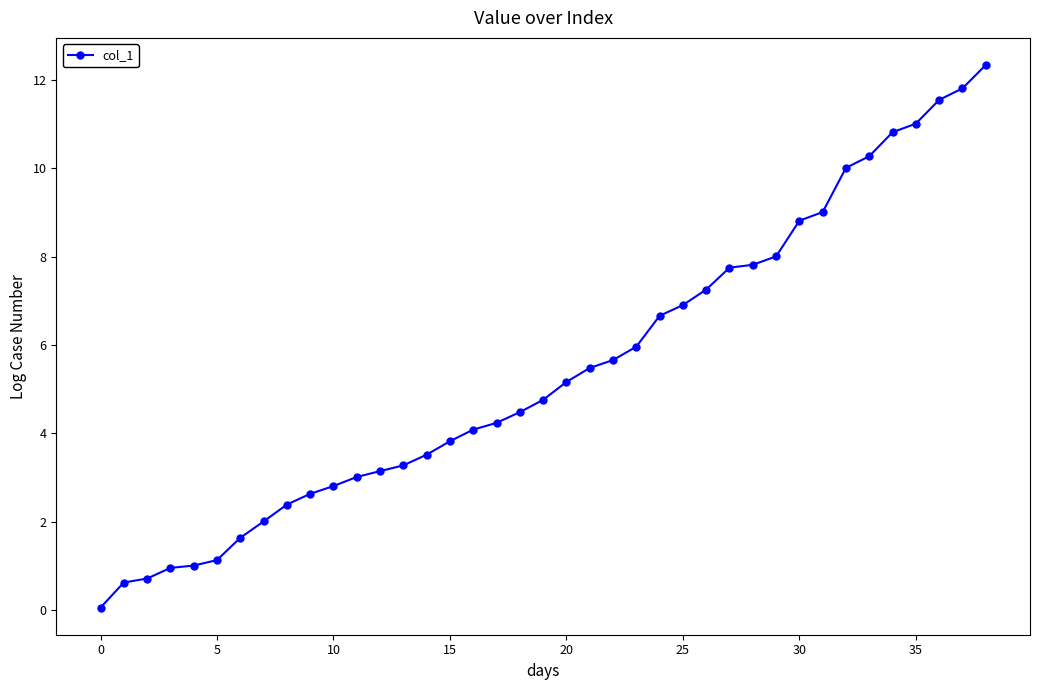

What is the difference between the second highest and minimum values?

11.8